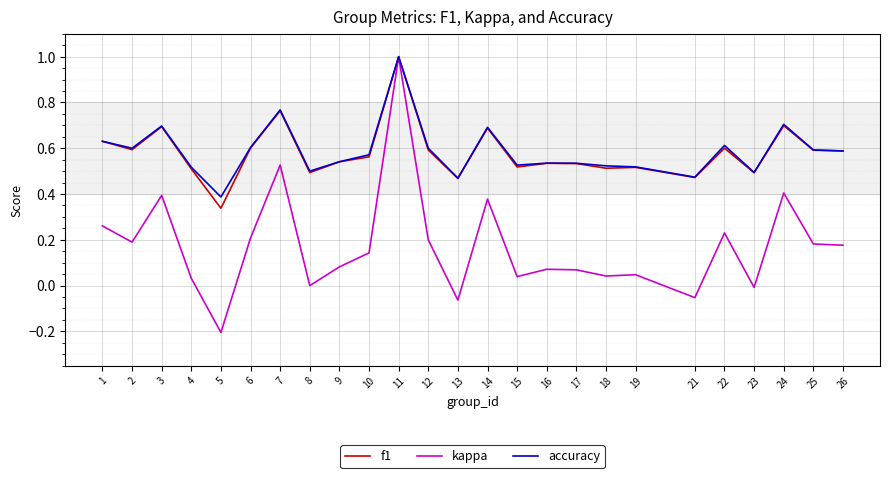

At which label does accuracy reach its peak?

11